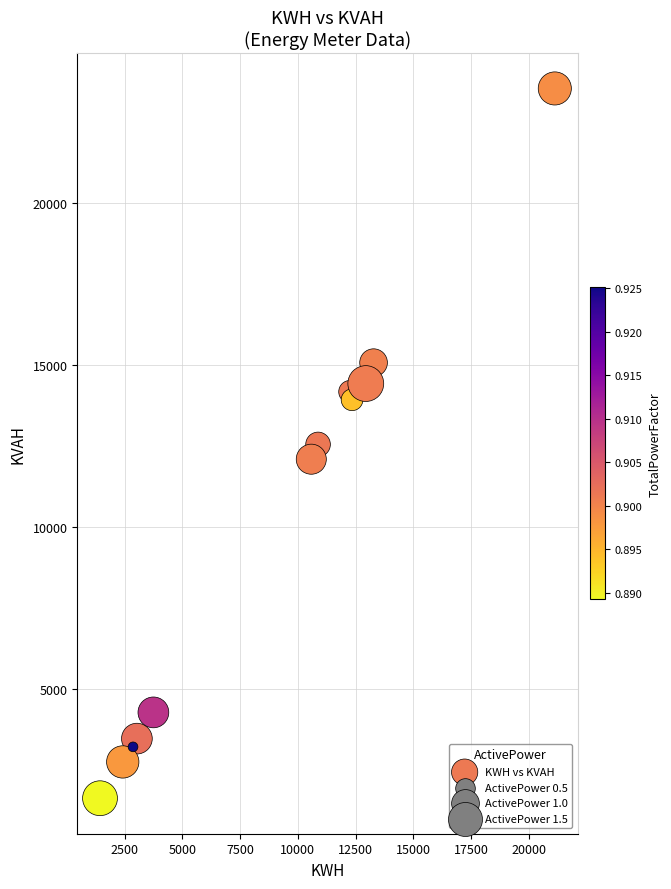

What is the range of Y values (max minus min)?

21913.5